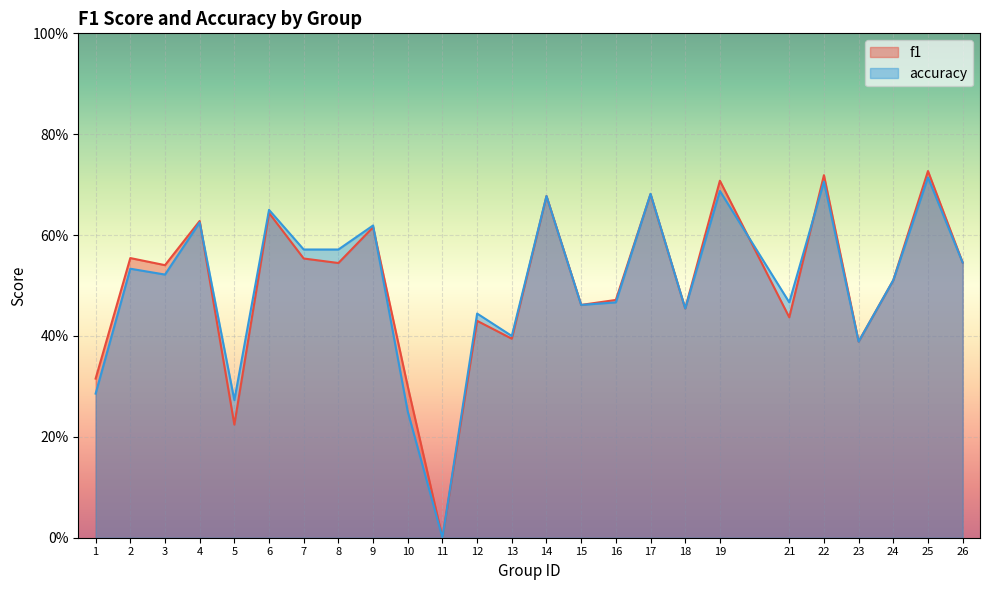

How many categories are shown in the chart?

25